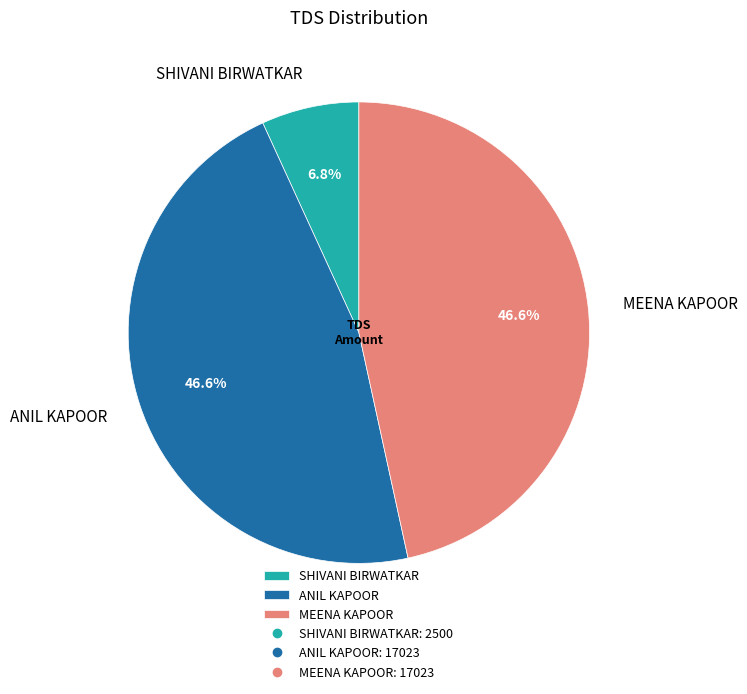

Is MEENA KAPOOR the majority of the pie?

No